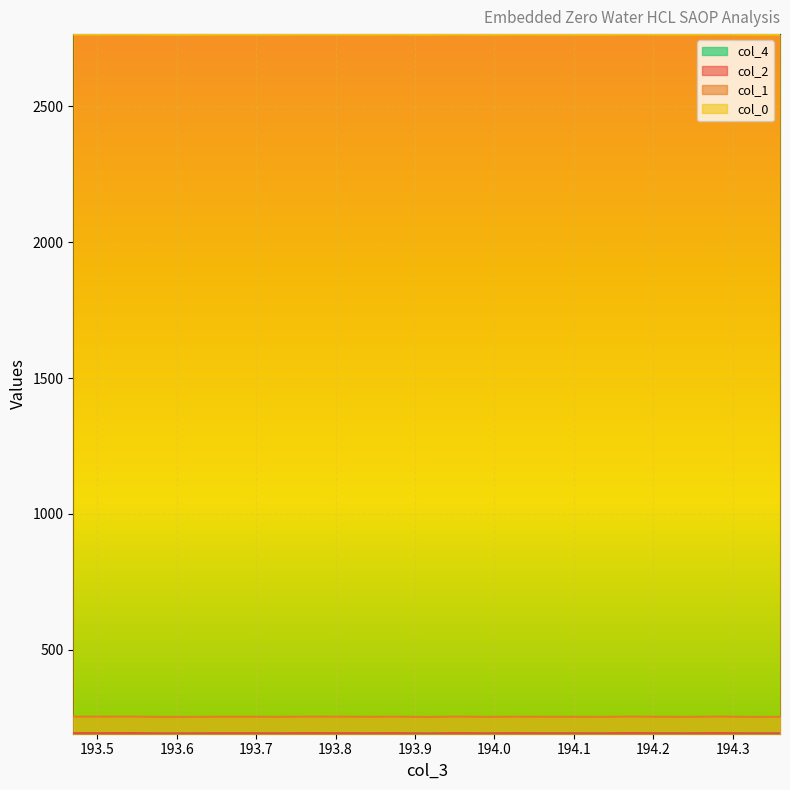

What is the sum of the col_0 values at 193.8404647 and 193.5067685?

5528.8